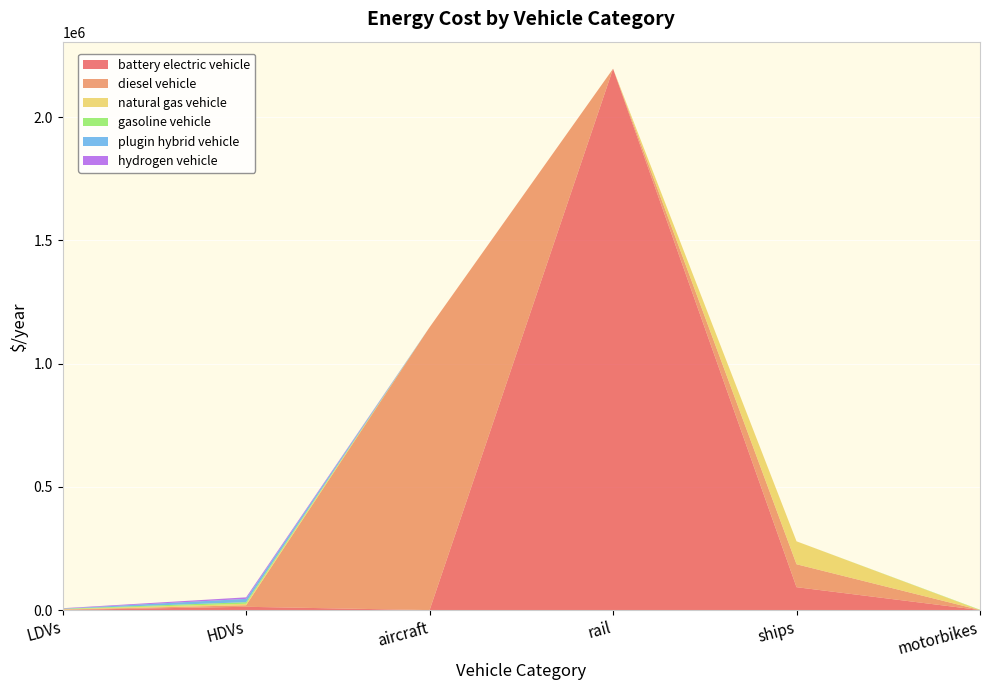

Reading right to left, what are all the values shown in this chart?

battery electric vehicle: motorbikes=310.0	ships=93006.0	rail=2195975.0	aircraft=0.0	HDVs=13503.7	LDVs=728.5
diesel vehicle: motorbikes=0.0	ships=93006.0	rail=0.0	aircraft=1147351.3	HDVs=6200.4	LDVs=1550.1
natural gas vehicle: motorbikes=0.0	ships=93006.0	rail=0.0	aircraft=0.0	HDVs=6200.4	LDVs=1550.1
gasoline vehicle: motorbikes=1240.1	ships=0.0	rail=0.0	aircraft=0.0	HDVs=6200.4	LDVs=1550.1
plugin hybrid vehicle: motorbikes=0.0	ships=0.0	rail=0.0	aircraft=0.0	HDVs=13503.7	LDVs=728.5
hydrogen vehicle: motorbikes=0.0	ships=0.0	rail=0.0	aircraft=0.0	HDVs=6200.4	LDVs=1550.1